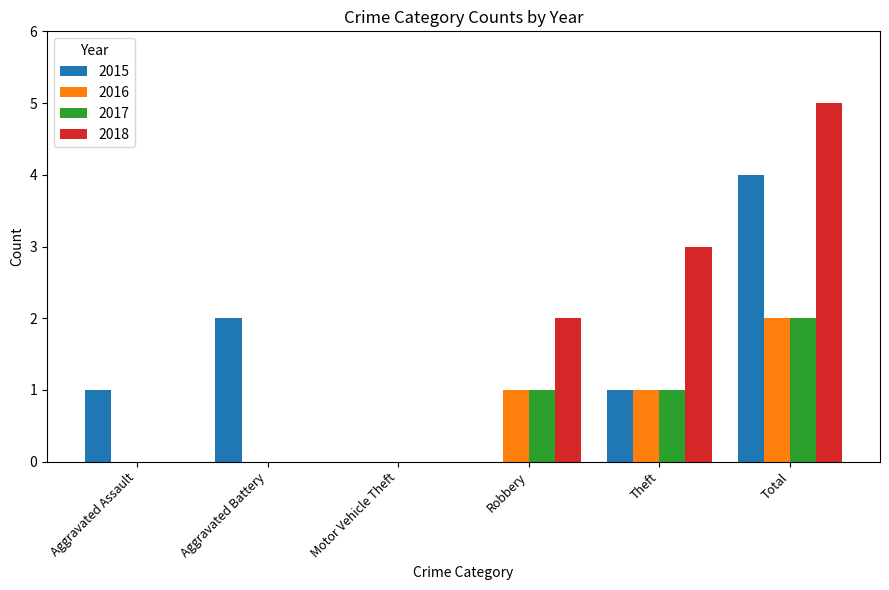

Between Motor Vehicle Theft and Robbery, which series saw the biggest shift?

2018